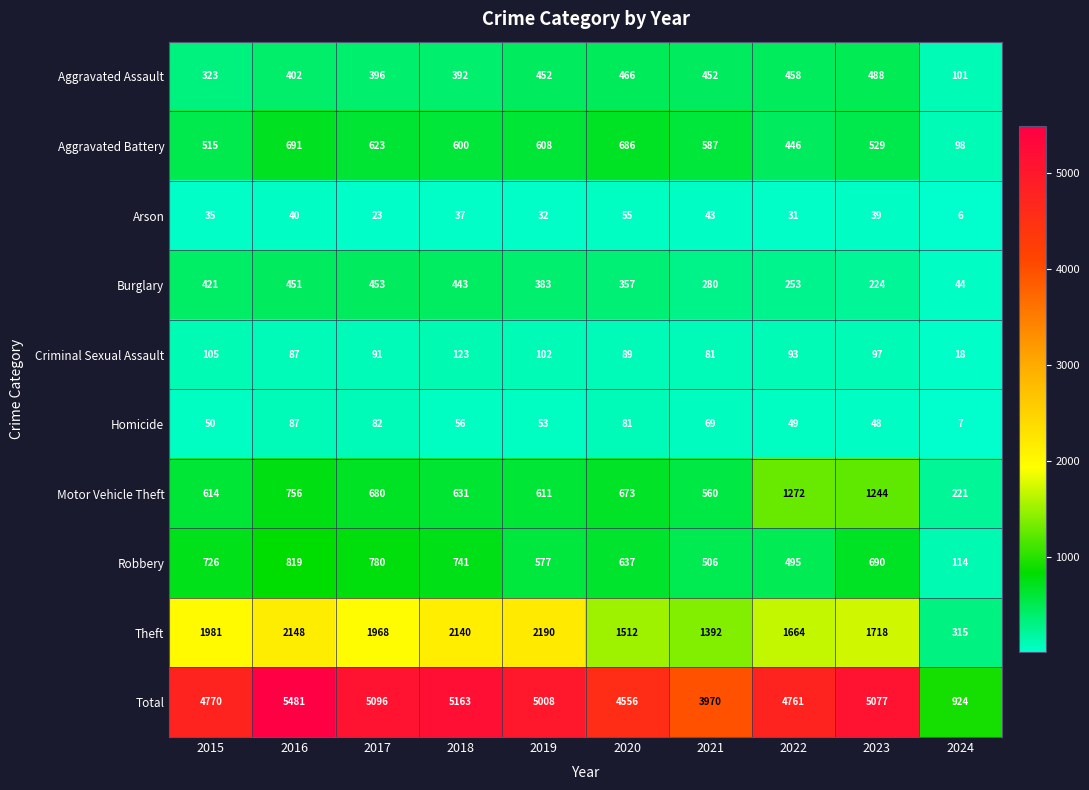

Which series has the largest total across all categories?

Total